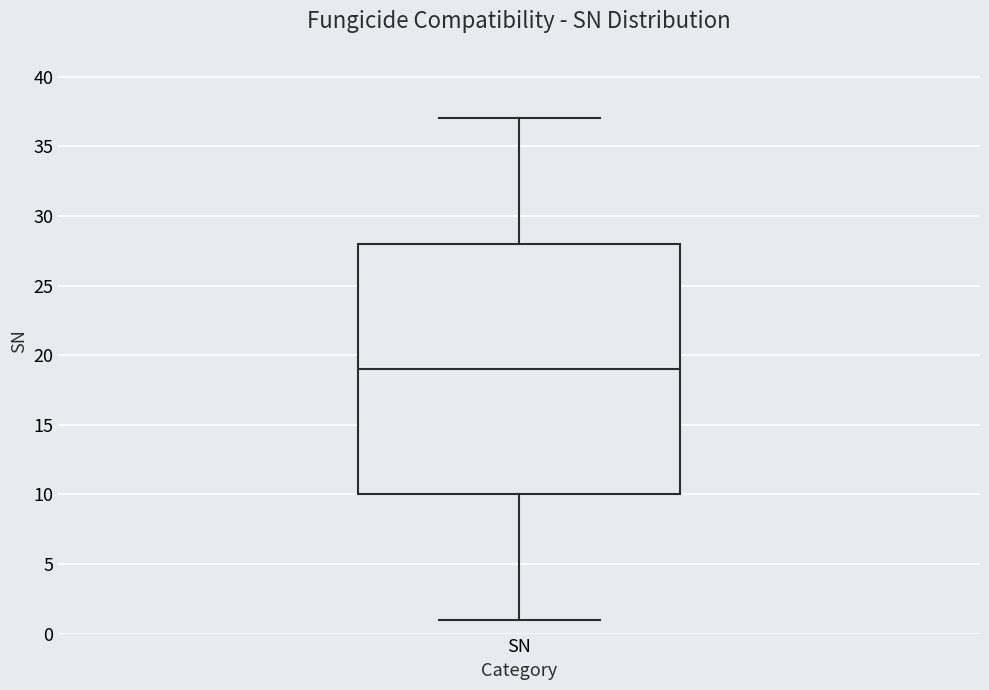

Read this box plot against the y-axis: the position of the median line, the range covered by the box, and the ends of both whiskers. The values are not printed on the chart, so give them approximately, as read against the axis.

median 19, box 10 to 28, whiskers 1 to 37